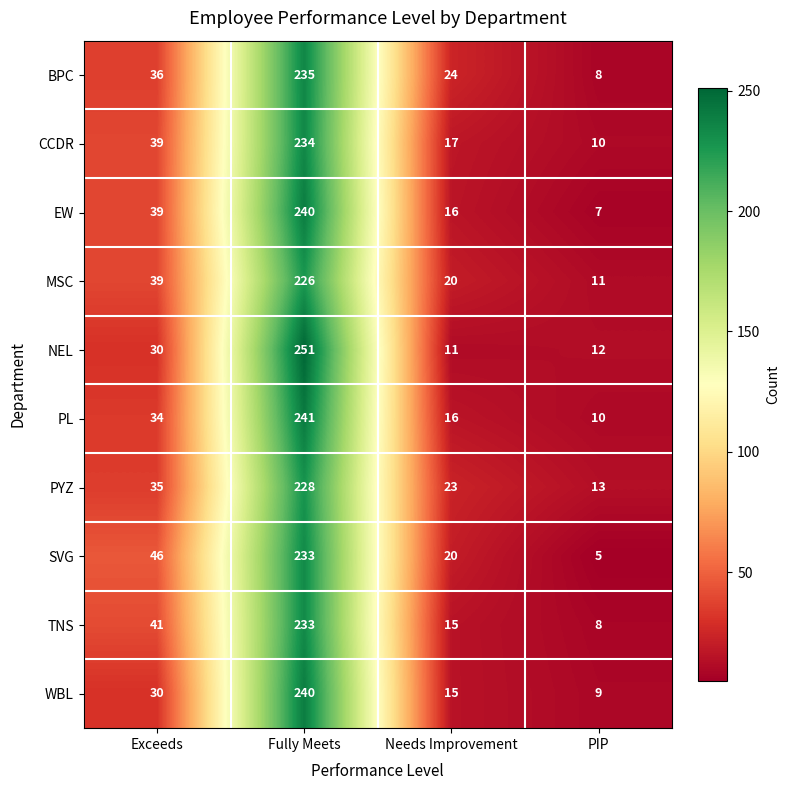

What is the spread (max minus min) of values at Needs Improvement?

13